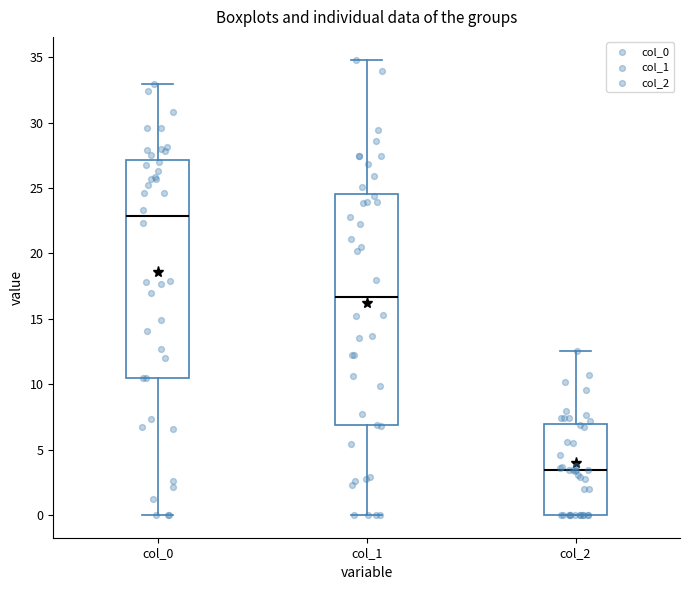

Reading left to right, transcribe this box plot: for each box, give where its median line is, the range the box spans, and where its two whiskers end, as read against the y-axis. The values are not printed on the chart, so give them approximately, as read against the axis.

col_0: median 23.0, box 10.5 to 27.0, whiskers 0.0 to 33.0
col_1: median 16.5, box 7.0 to 24.5, whiskers 0.0 to 35.0
col_2: median 3.5, box 0.0 to 7.0, whiskers 0.0 to 12.5